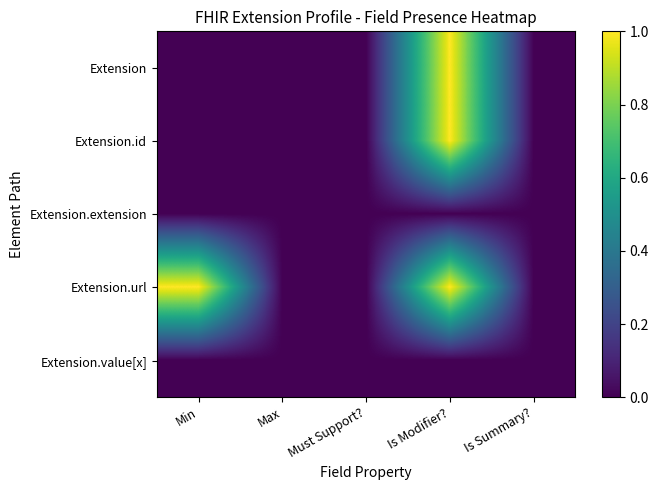

At Must Support?, list the series in order from smallest to largest.

Extension, Extension.id, Extension.extension, Extension.url, Extension.value[x]